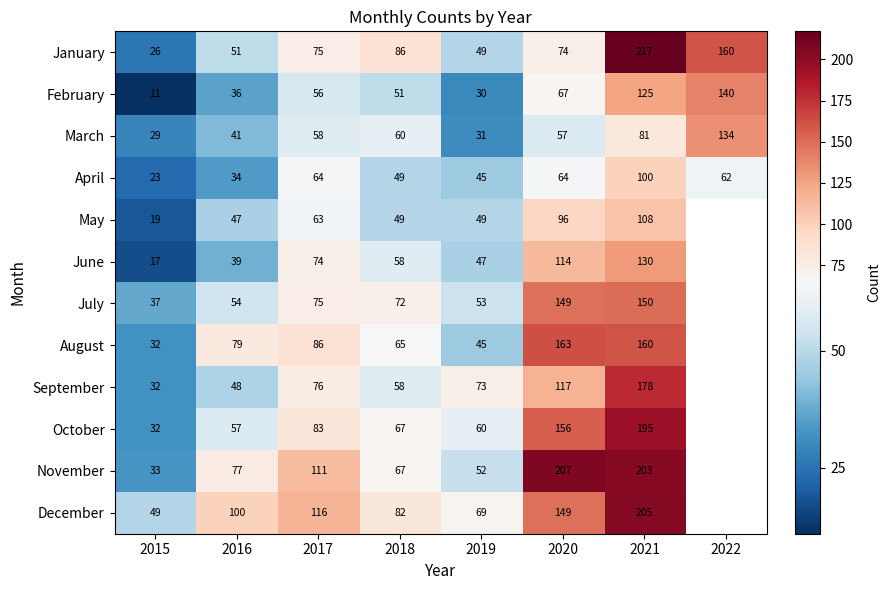

Which has a higher value, 2022 or 2017?

2022